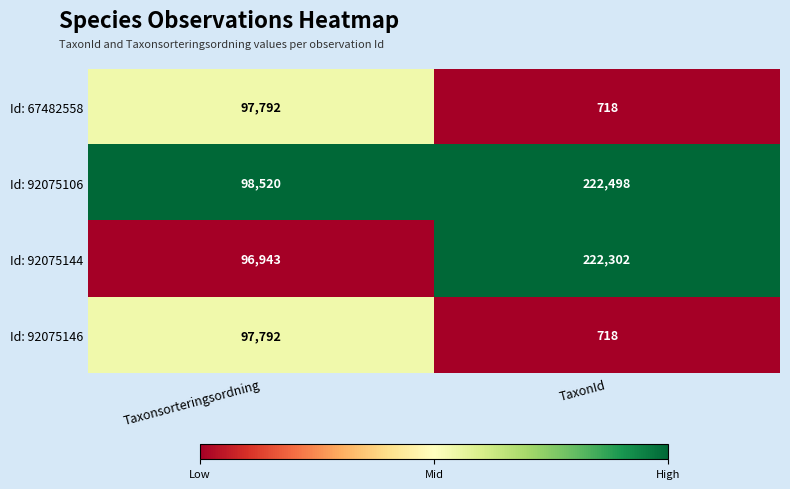

Rank the categories by Id: 92075144 value from highest to lowest.

TaxonId, Taxonsorteringsordning